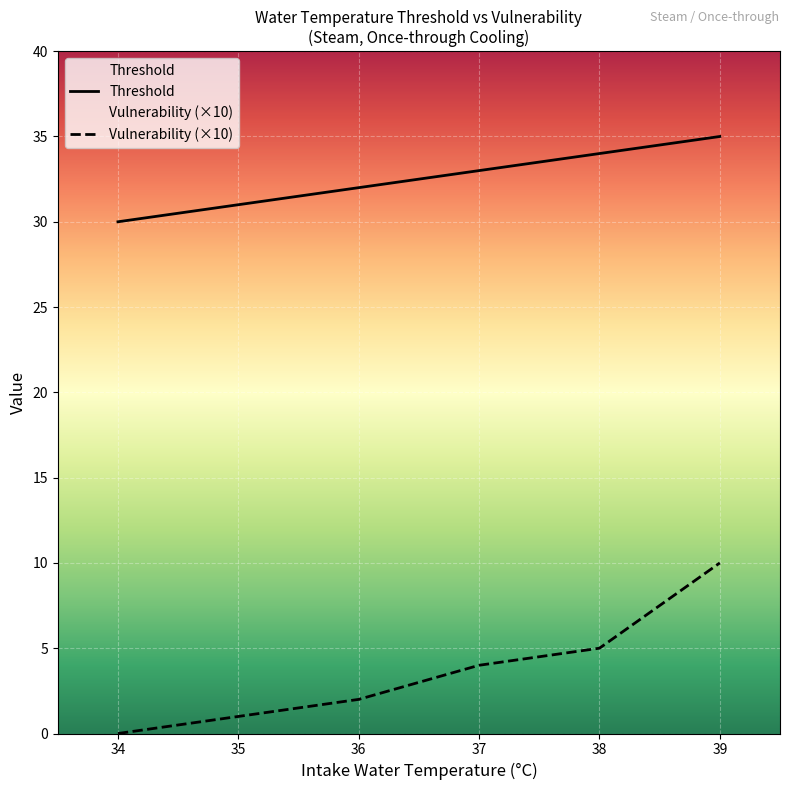

Reading left to right, transcribe all the data shown in this chart.

Threshold: 34=30	35=31	36=32	37=33	38=34	39=35
Vulnerability: 34=0	35=1	36=2	37=4	38=5	39=10